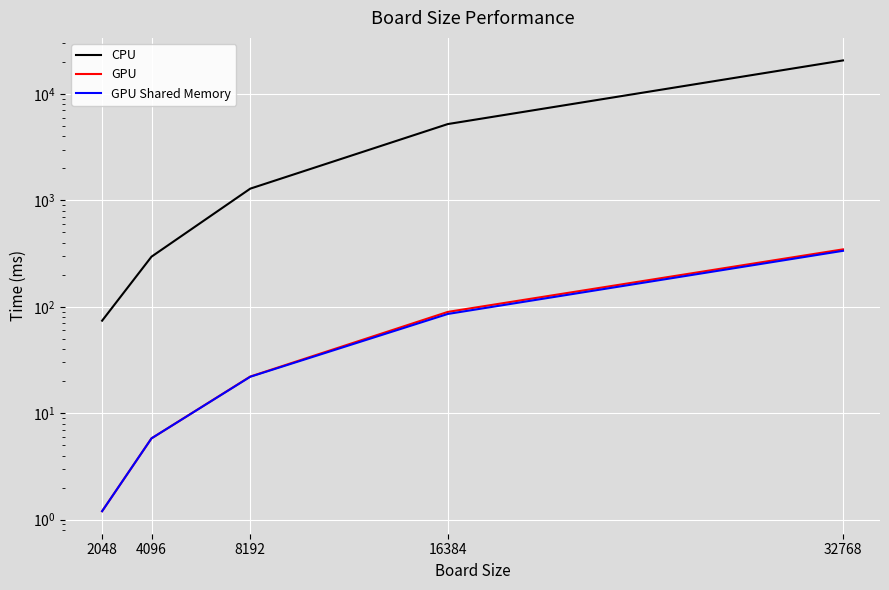

Which series has the largest range (max minus min)?

CPU